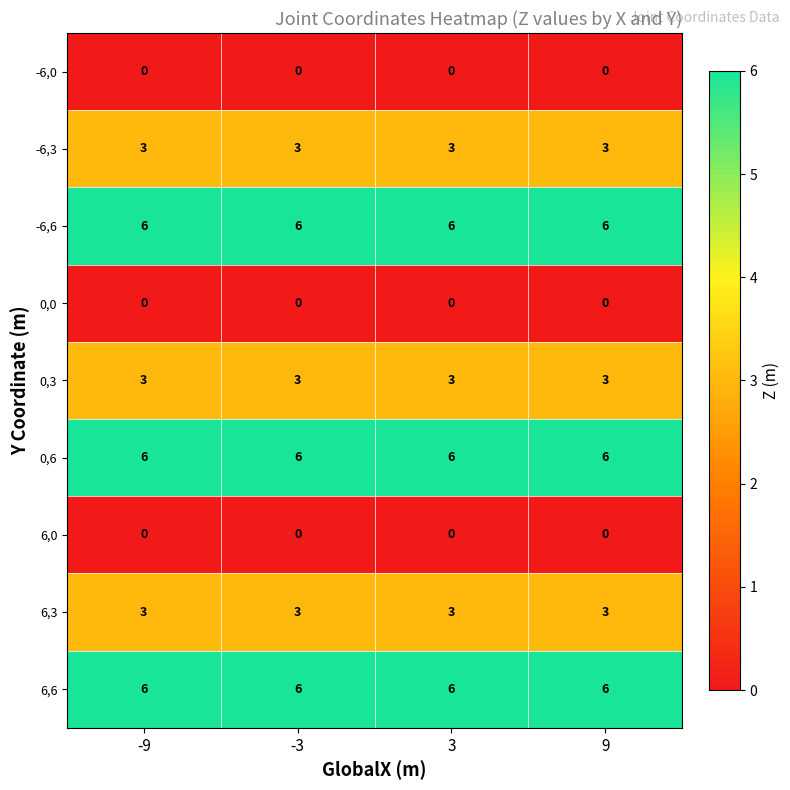

What is the maximum value shown in the chart?

6